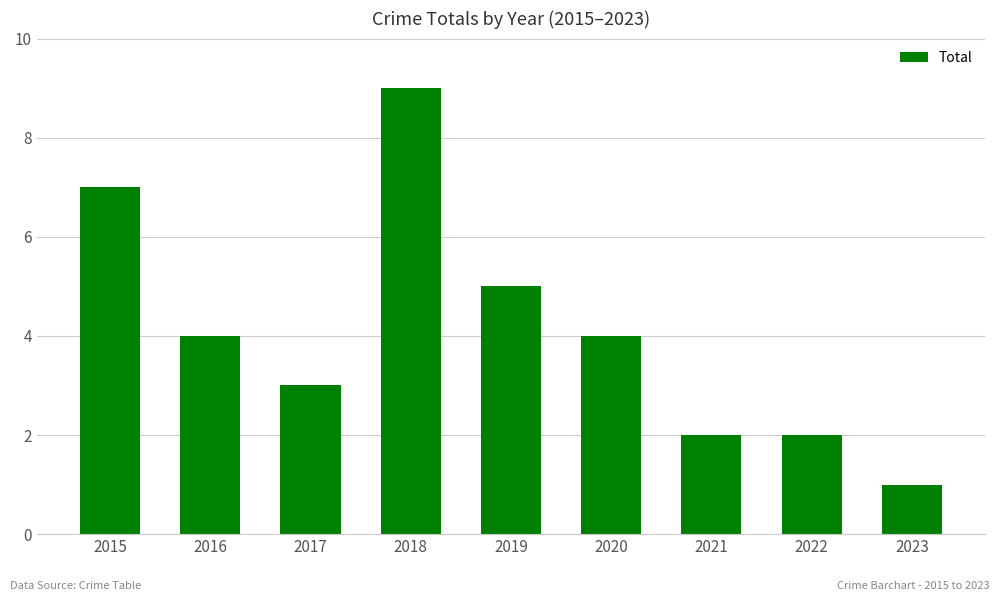

Is it true that the value at 2022 is 2?

True